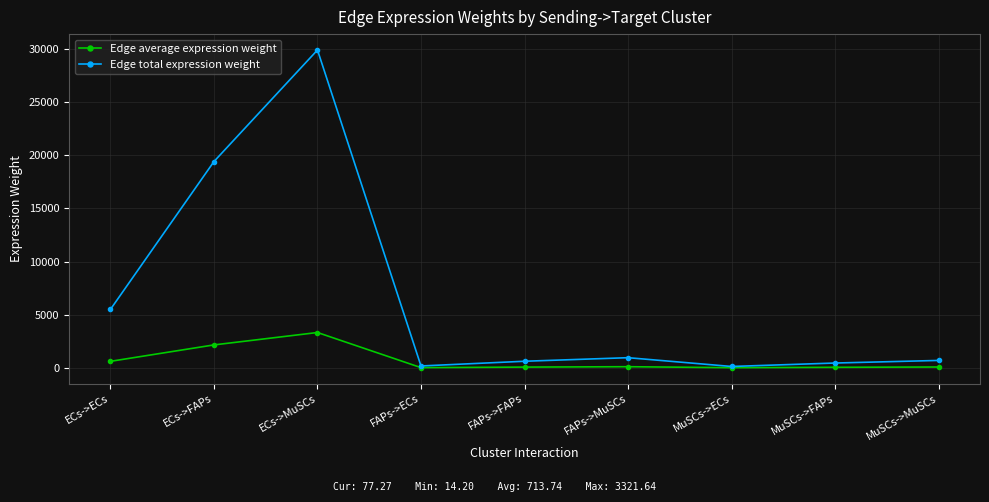

List the series in order of their peak value, highest first.

Edge total expression weight, Edge average expression weight